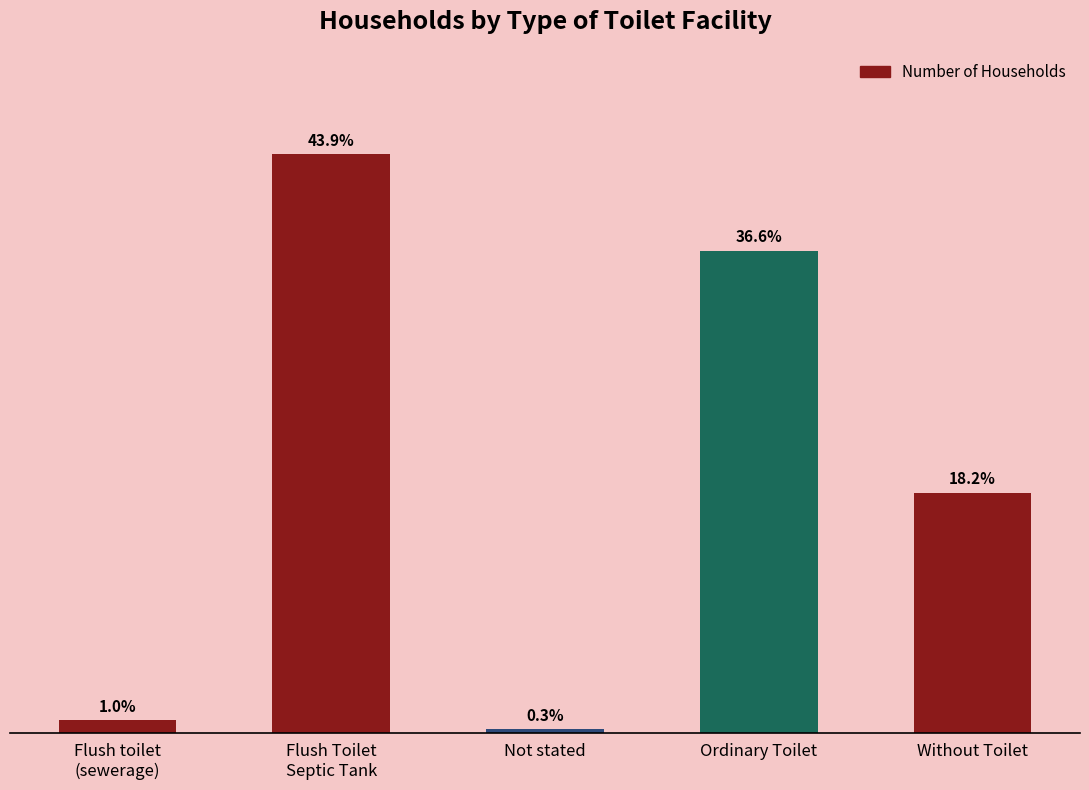

Is it true that the value at Without Toilet is 1289?

True